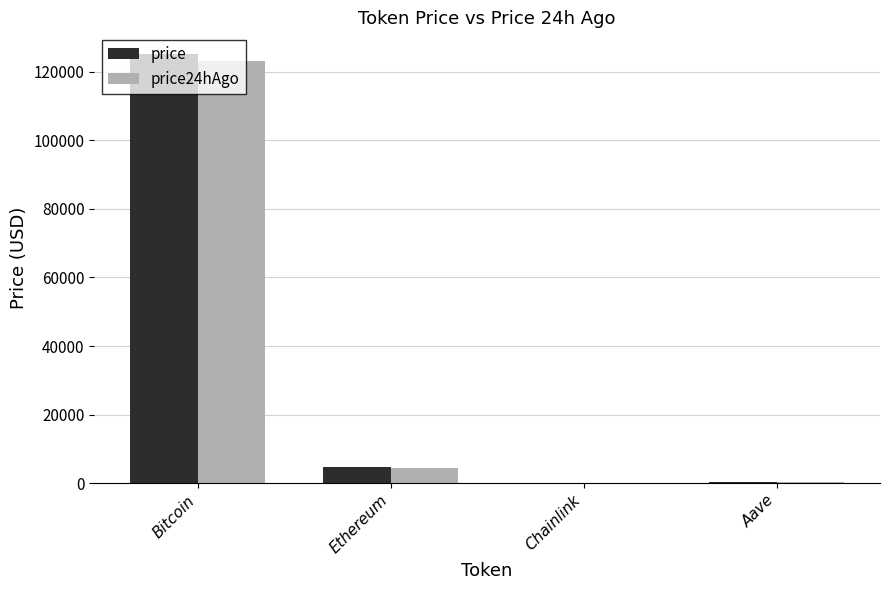

Is the value of price24hAgo at Aave greater than the value of price at Bitcoin?

No